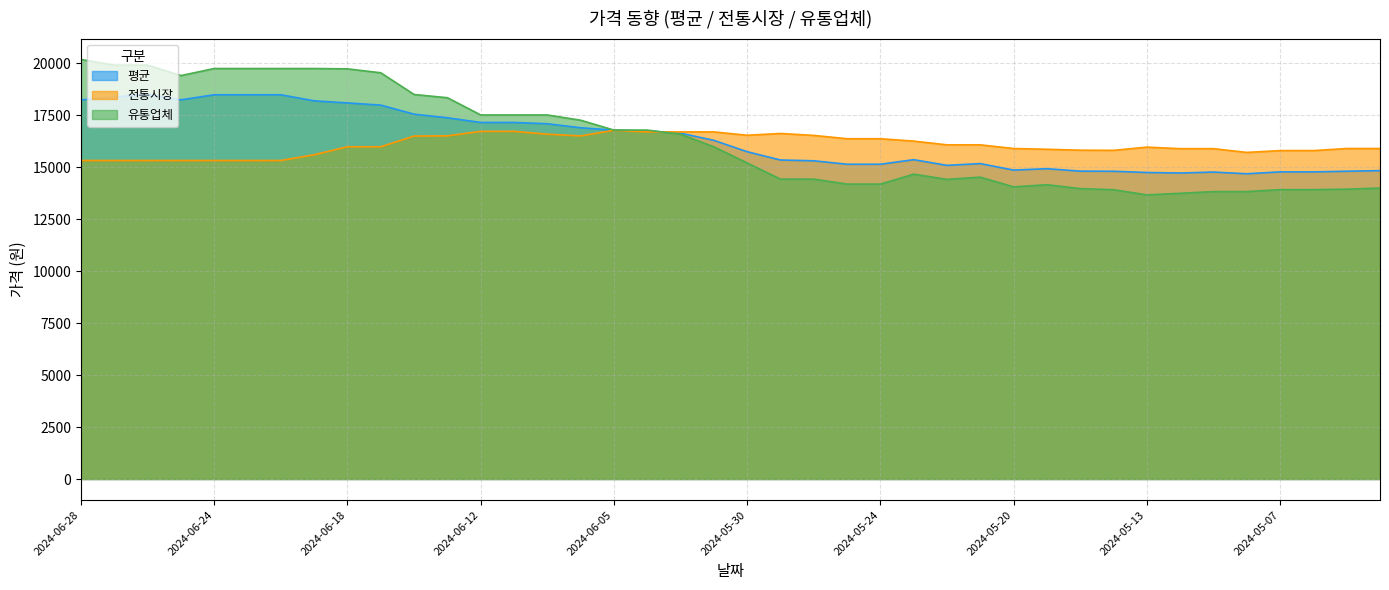

What is the maximum value for 평균?

18500